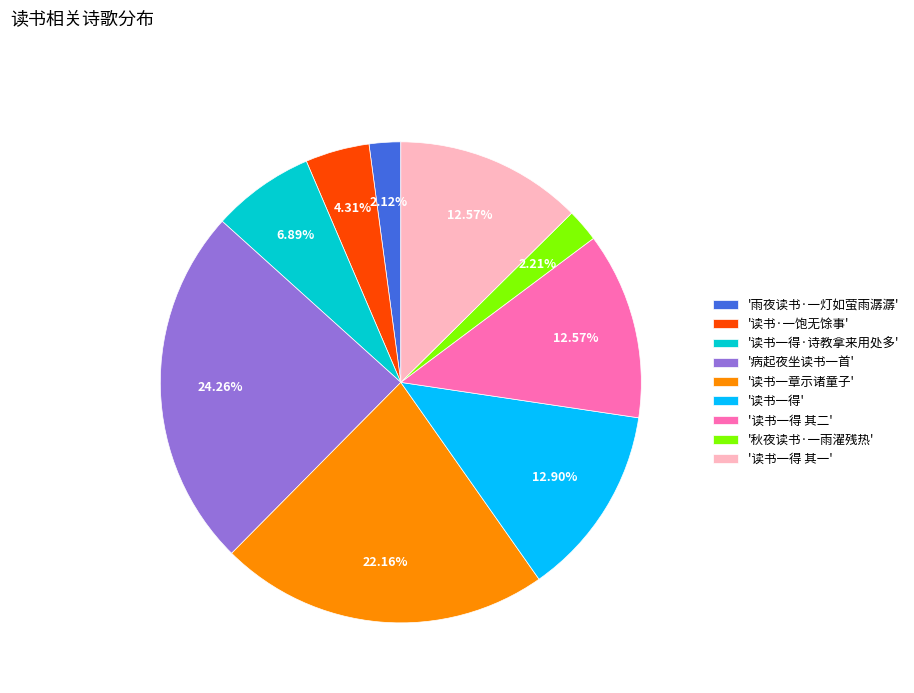

Which has a higher value, '读书一得 其一' or '秋夜读书·一雨濯残热'?

'读书一得 其一'